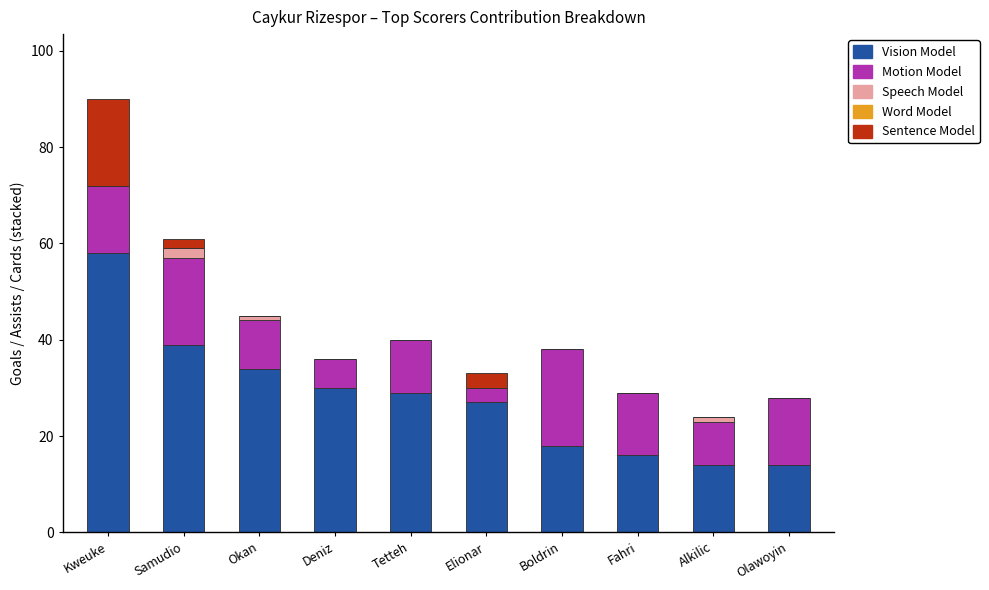

Which series changed the most between Okan and Olawoyin?

Vision Model